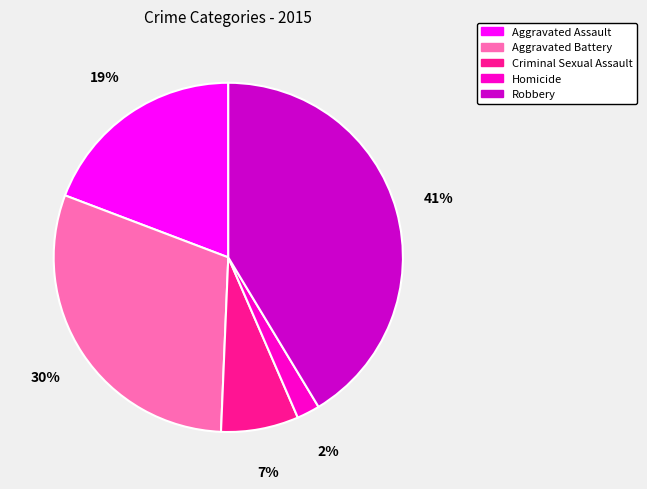

To the nearest percent, what percentage of the pie is Robbery?

41%